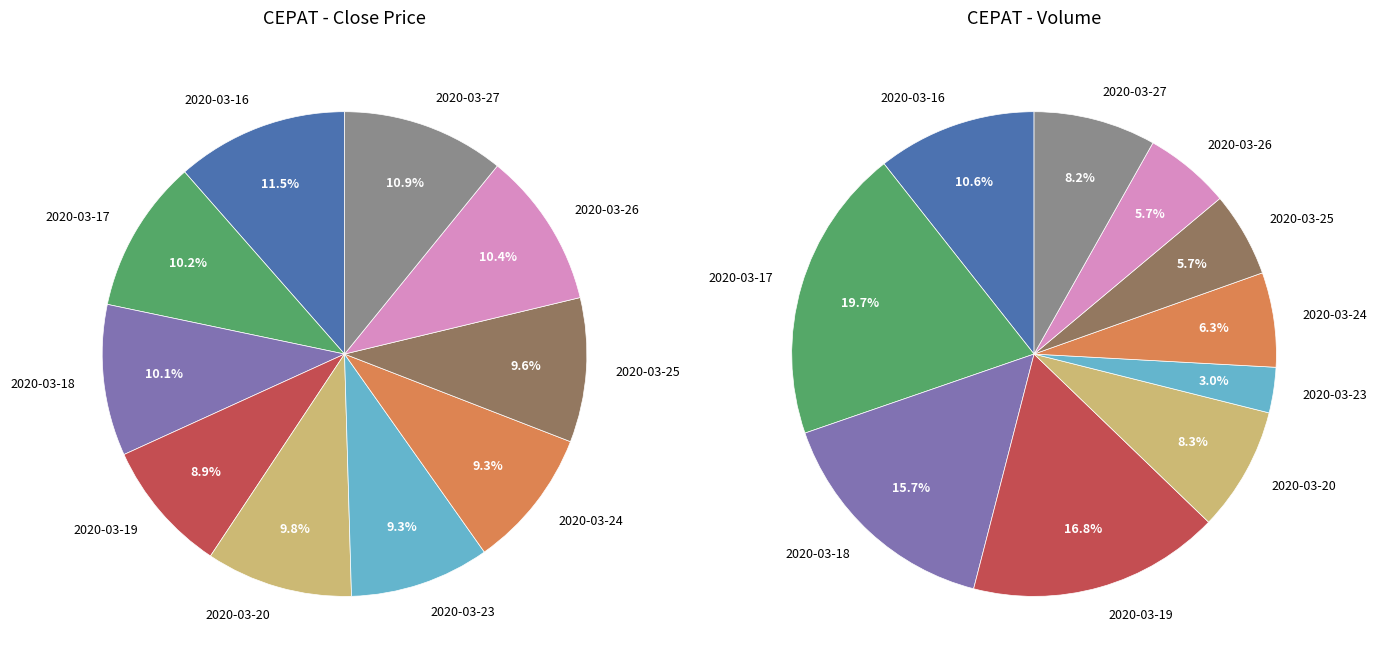

The 2020-03-25 slice represents 6% of the pie. True or false?

True